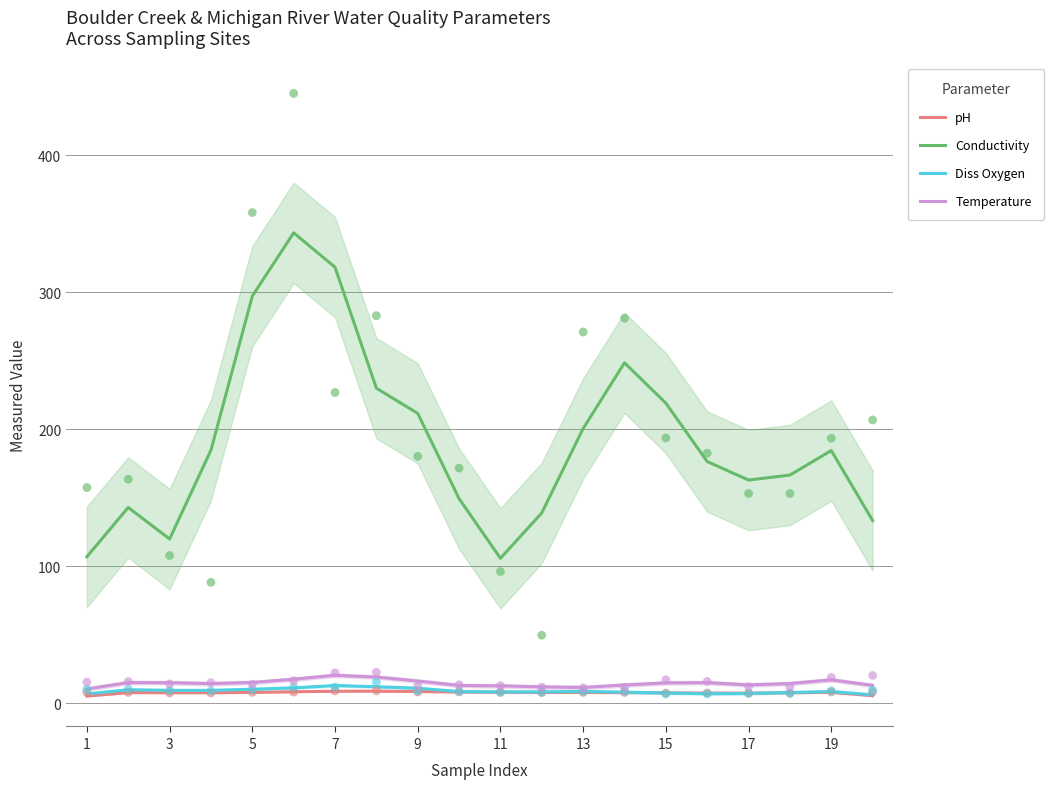

Which series contains the lowest Y value?

pH